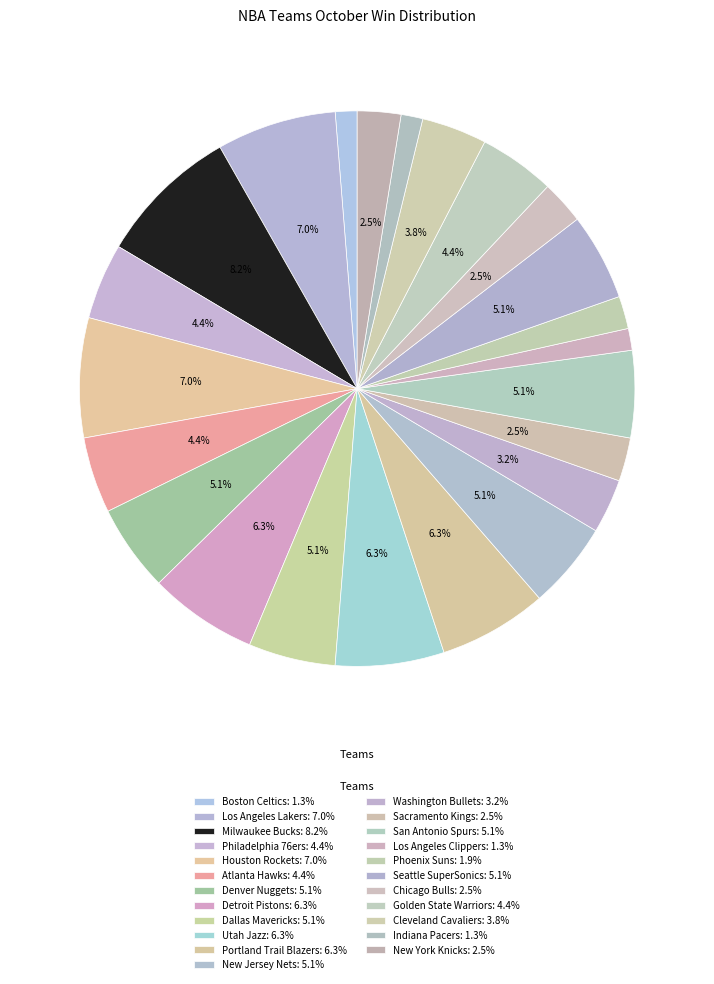

Is Los Angeles Lakers the majority of the pie?

No